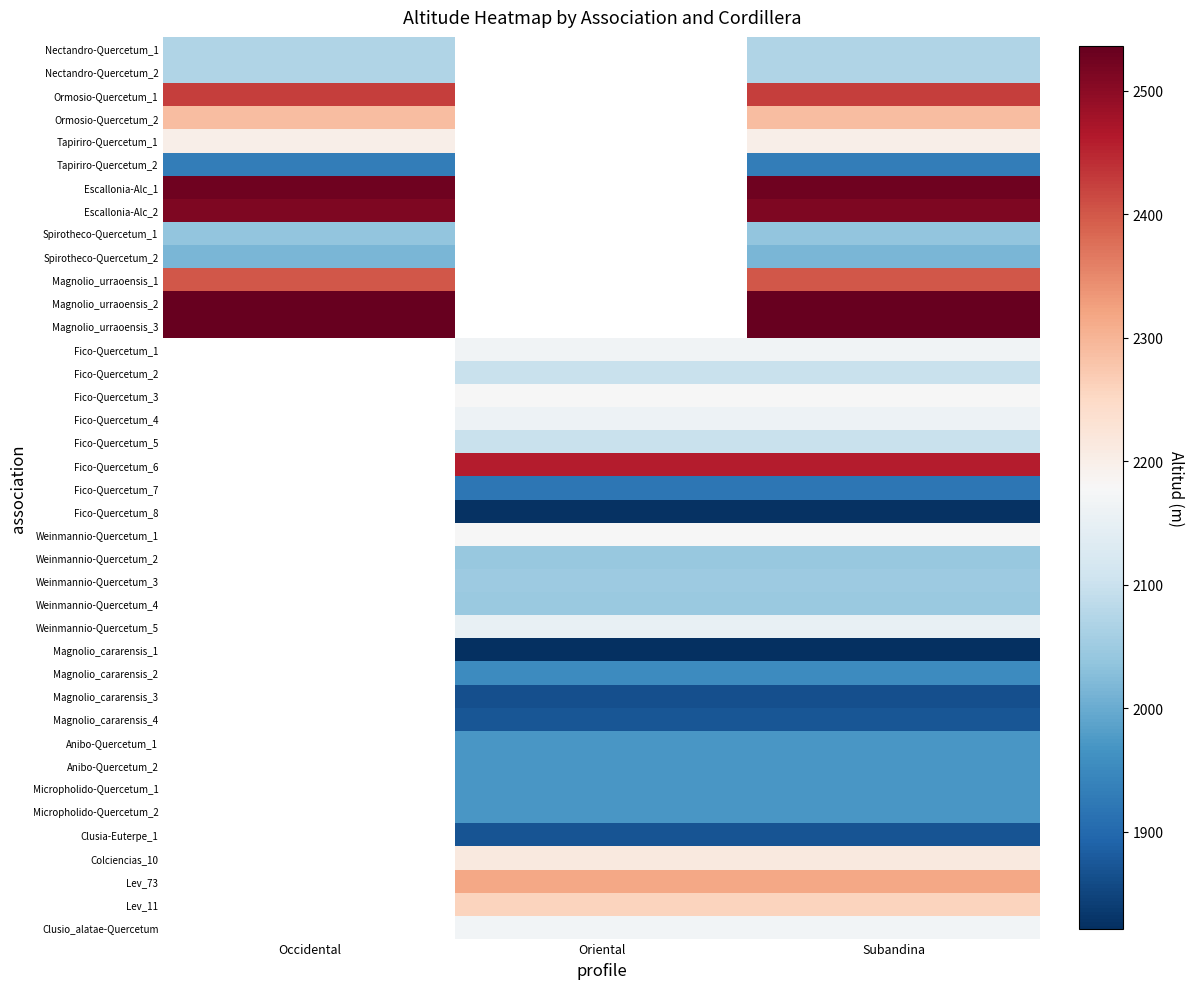

The Fico-Quercetum_1 series shows 2166.0 at Subandina. True or false?

True